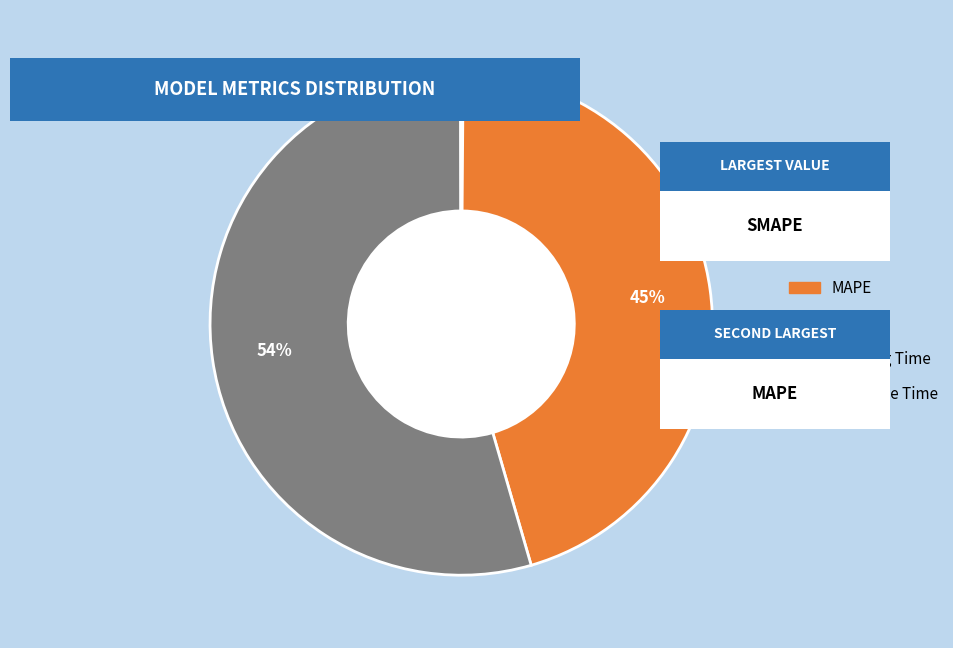

What is the largest slice in the pie chart?

SMAPE